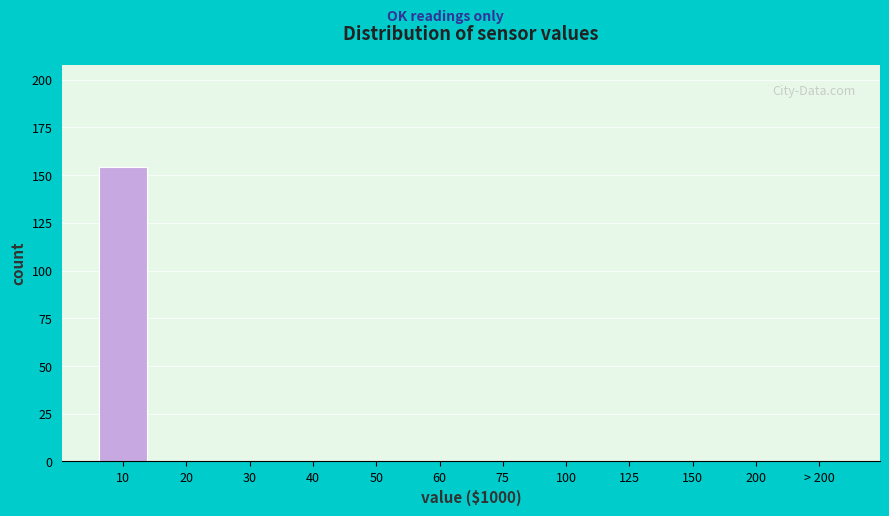

Reading left to right, what are all the values shown in this chart?

10=154	20=0	30=0	40=0	50=0	60=0	75=0	100=0	125=0	150=0	200=0	> 200=0